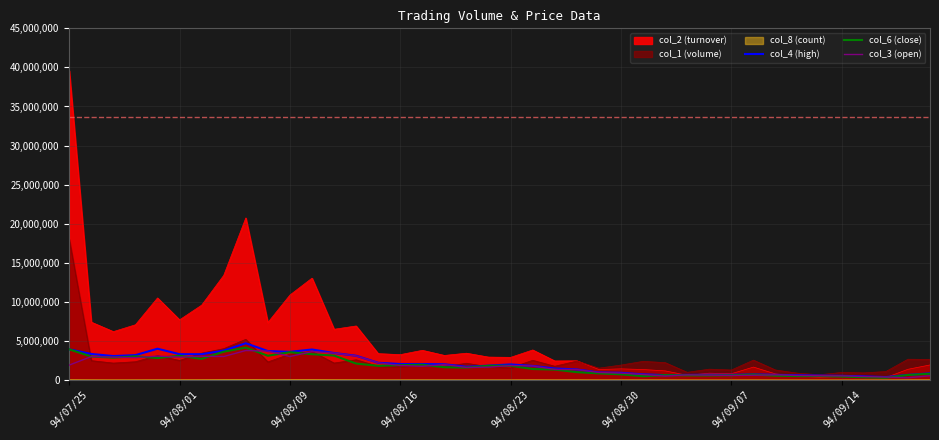

The value of col_4 (high) at 29 is 1203242.9. True or false?

False